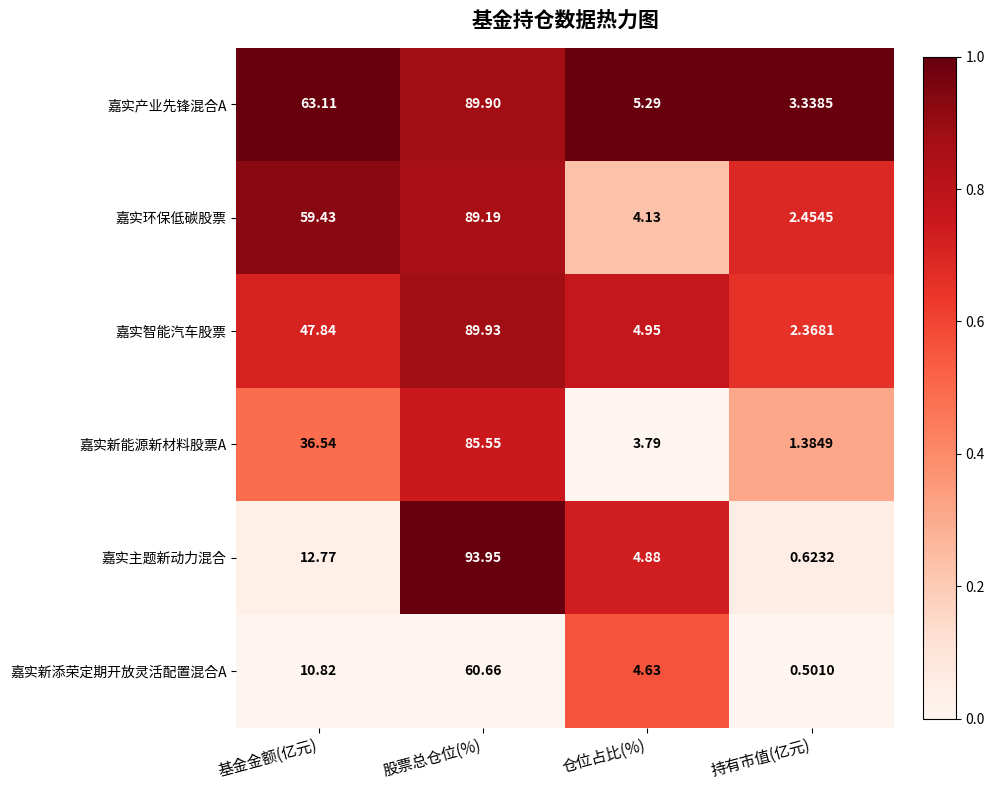

Which label corresponds to the smallest value in the chart?

持有市值(亿元)